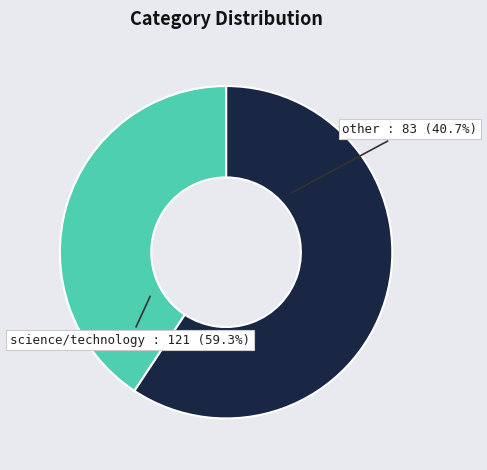

Does other account for over 50% of the chart?

No